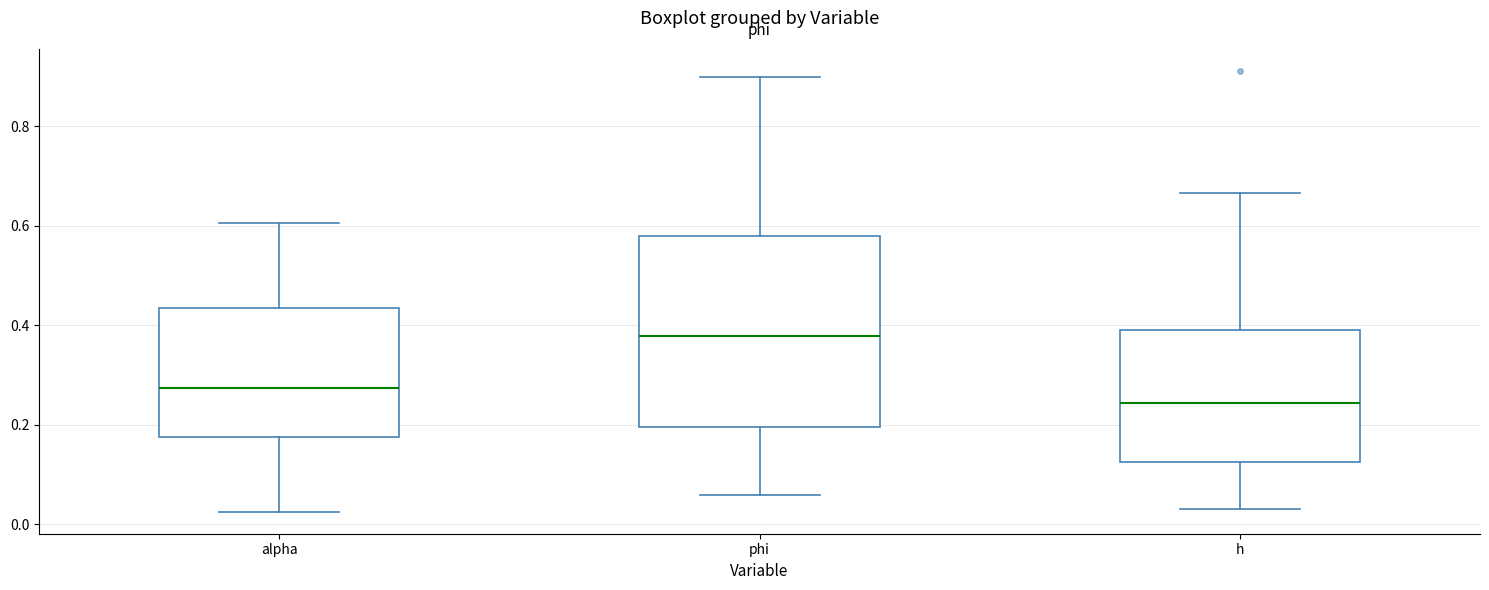

Reading left to right, read every box against the y-axis: the position of its median line, the range the box covers, and the ends of its whiskers. The values are not printed on the chart, so give them approximately, as read against the axis.

alpha: median 0.28, box 0.18 to 0.44, whiskers 0.02 to 0.60
phi: median 0.38, box 0.20 to 0.58, whiskers 0.06 to 0.90
h: median 0.24, box 0.12 to 0.40, whiskers 0.04 to 0.66